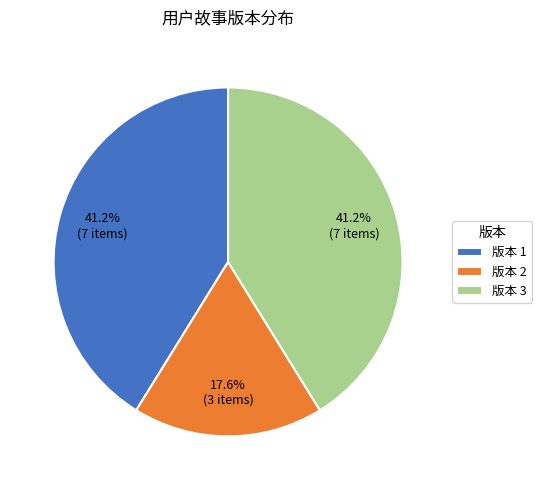

How many segments does this pie chart have?

3